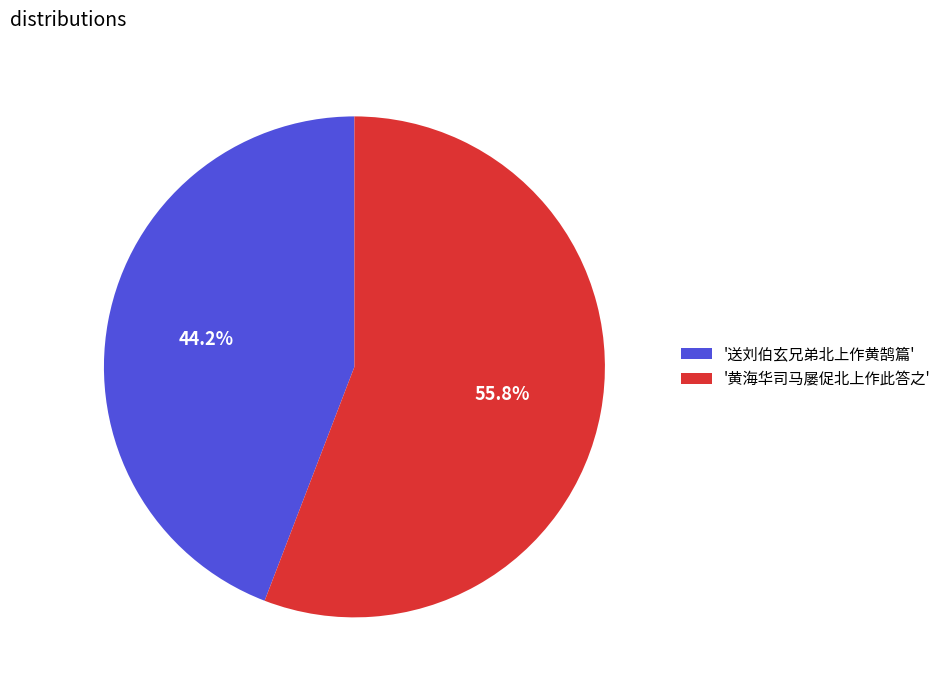

To the nearest percent, what is the difference between the largest and smallest slice percentages?

12%